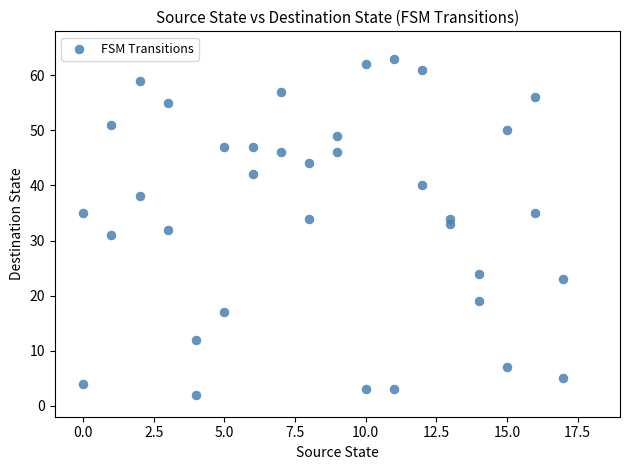

What is the range of X values (max minus min)?

17